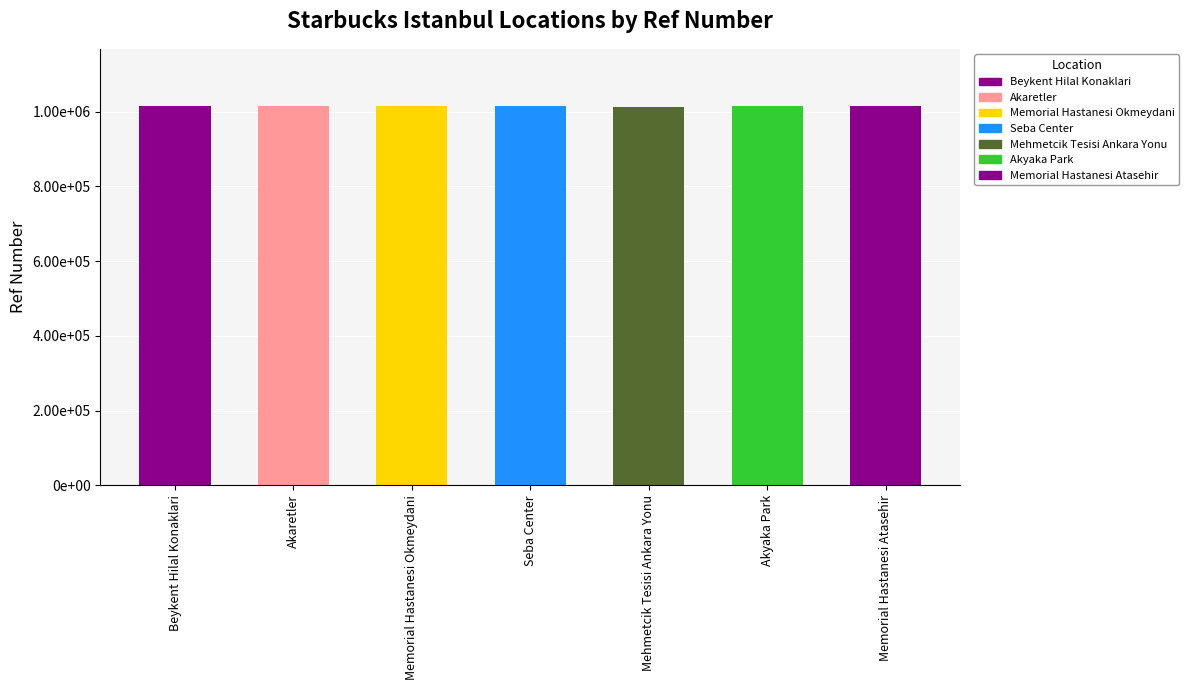

The value at Seba Center is 1014769. True or false?

True